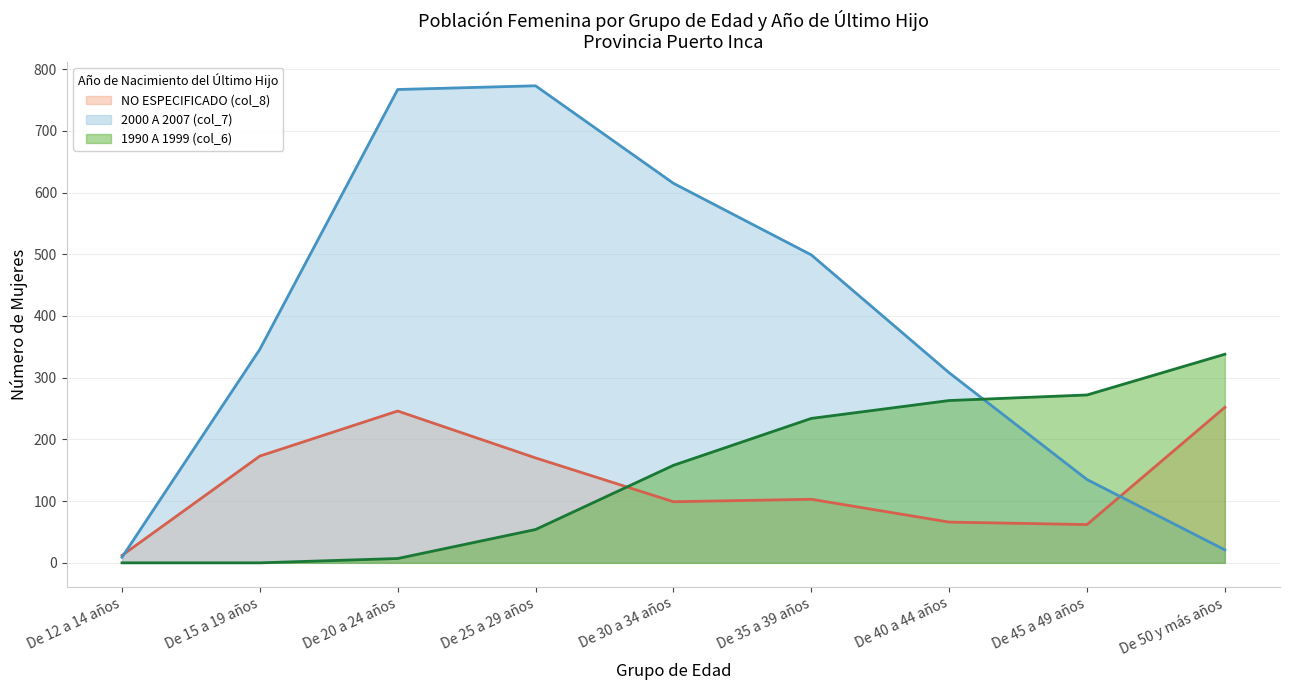

What is the label of the 6th point from the right?

De 25 a 29 años